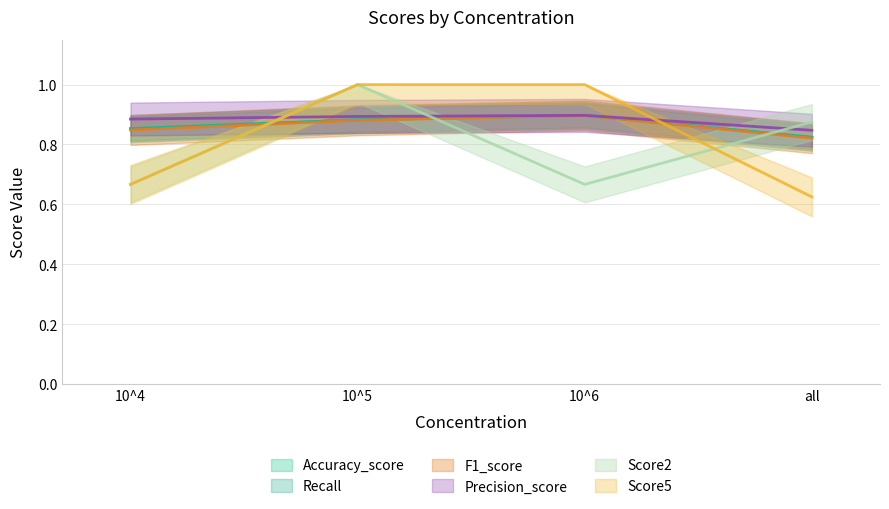

Which series has the widest spread of values?

Score5